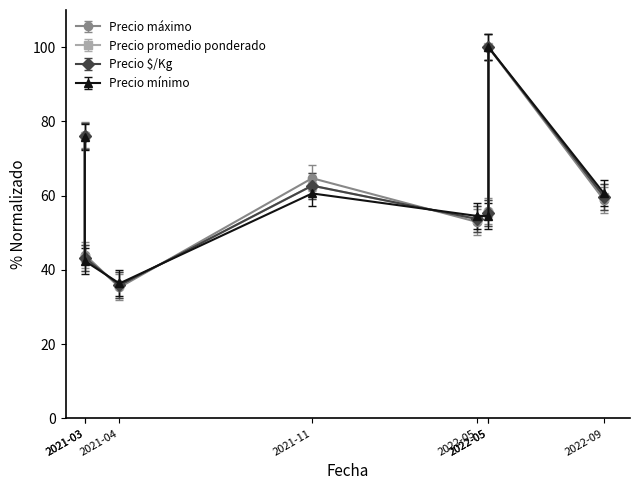

Reading right to left, extract all data points from this chart.

Precio máximo: 58.8	100.0	55.9	52.9	64.7	35.3	44.1	76.5
Precio promedio ponderado: 59.7	100.0	55.2	53.7	62.7	35.8	43.3	76.1
Precio $/Kg: 59.7	100.0	55.2	53.7	62.7	35.8	43.3	76.1
Precio mínimo: 60.6	100.0	54.5	54.5	60.6	36.4	42.4	75.8